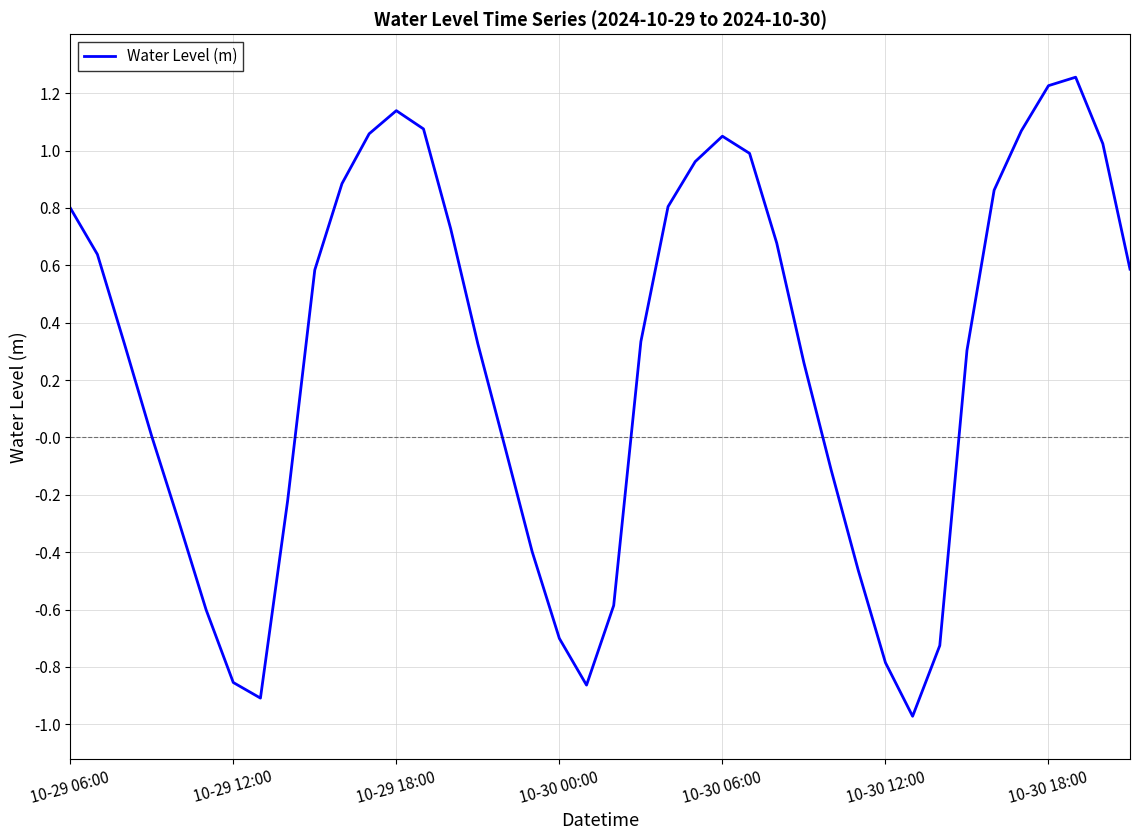

What is the difference between the maximum and minimum values?

2.2